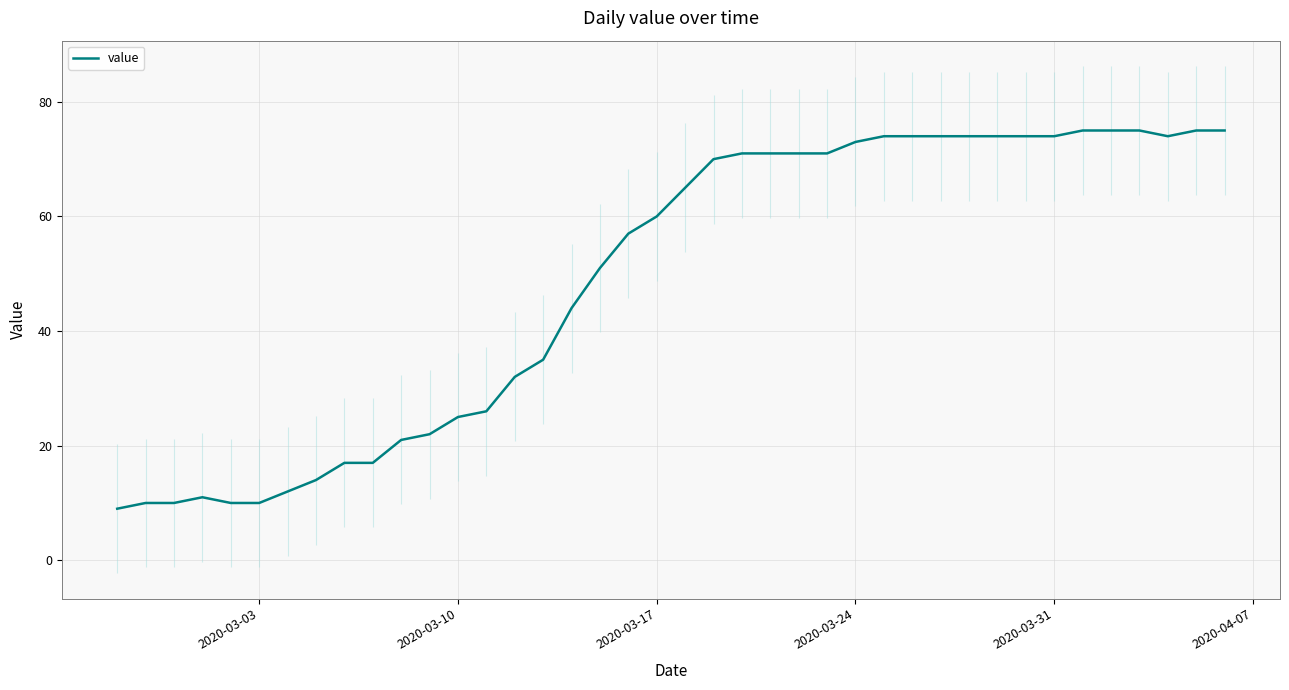

What is the lowest value of the value series?

9